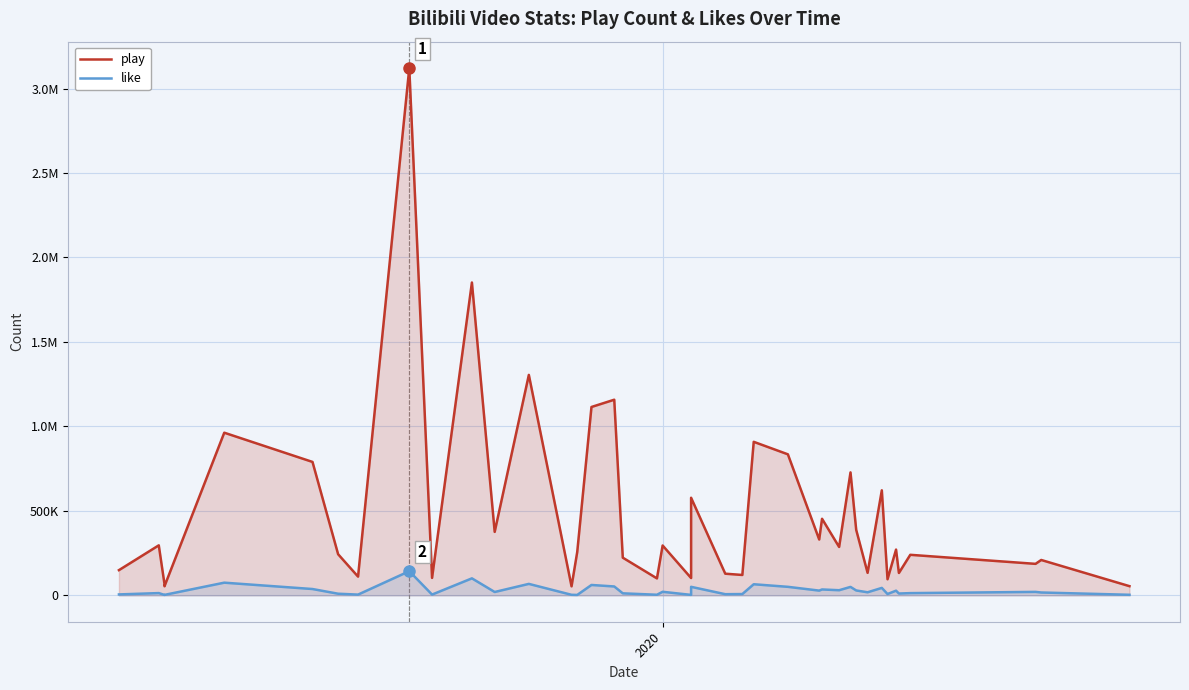

How many distinct data groups are displayed?

2